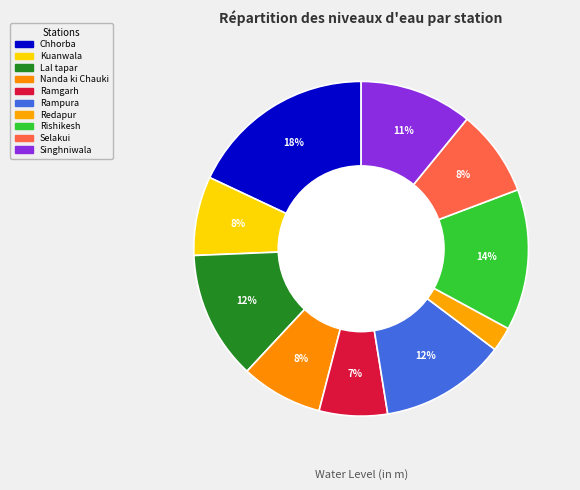

How many slices are in this pie chart?

10